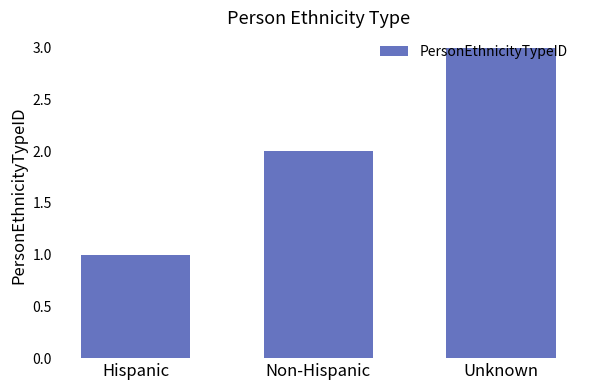

How many bars are there in total?

3